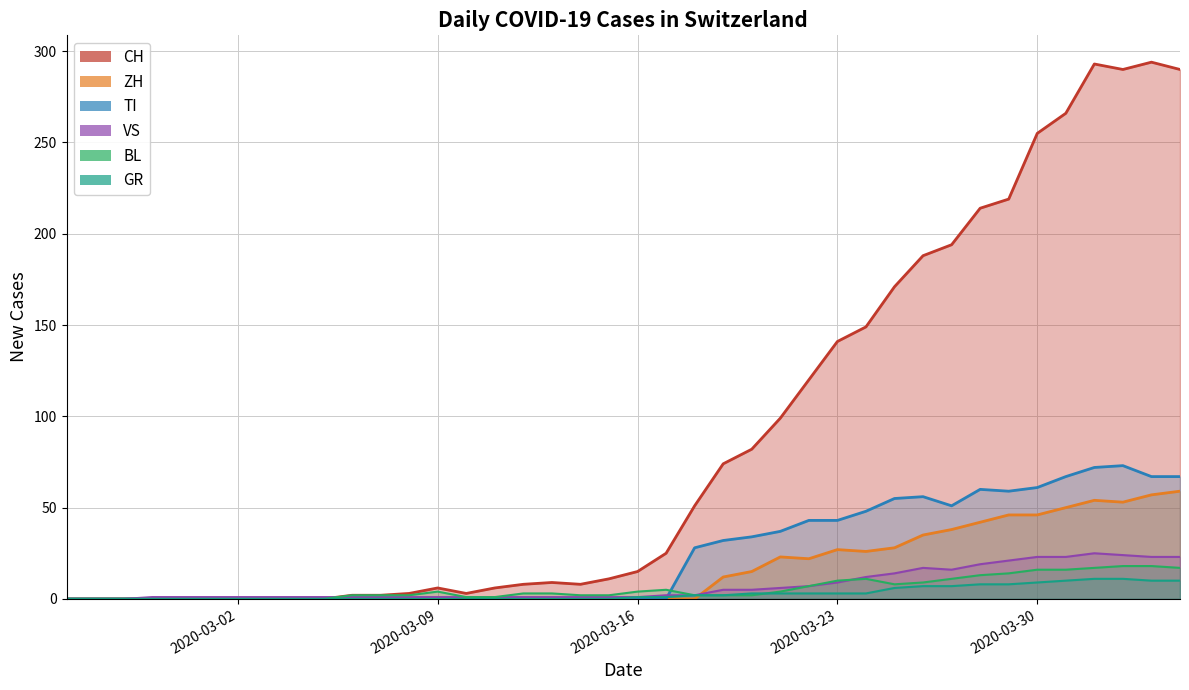

Which series has the largest range (max minus min)?

CH